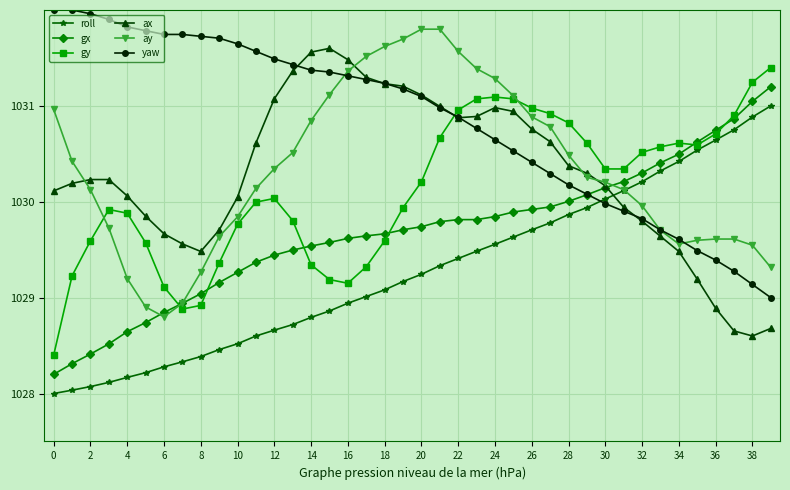

What is the lowest value of the ax series?

1028.6